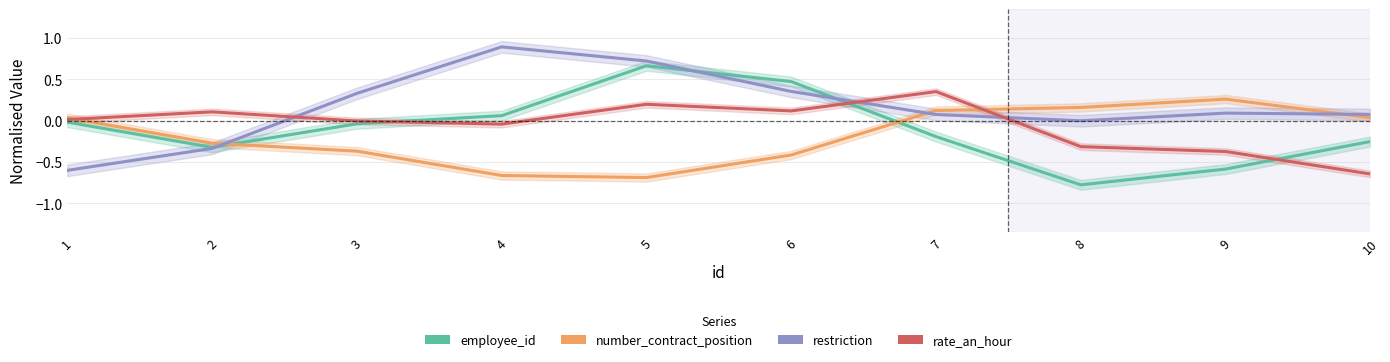

What is the difference between the employee_id values at 10 and 3?

0.2